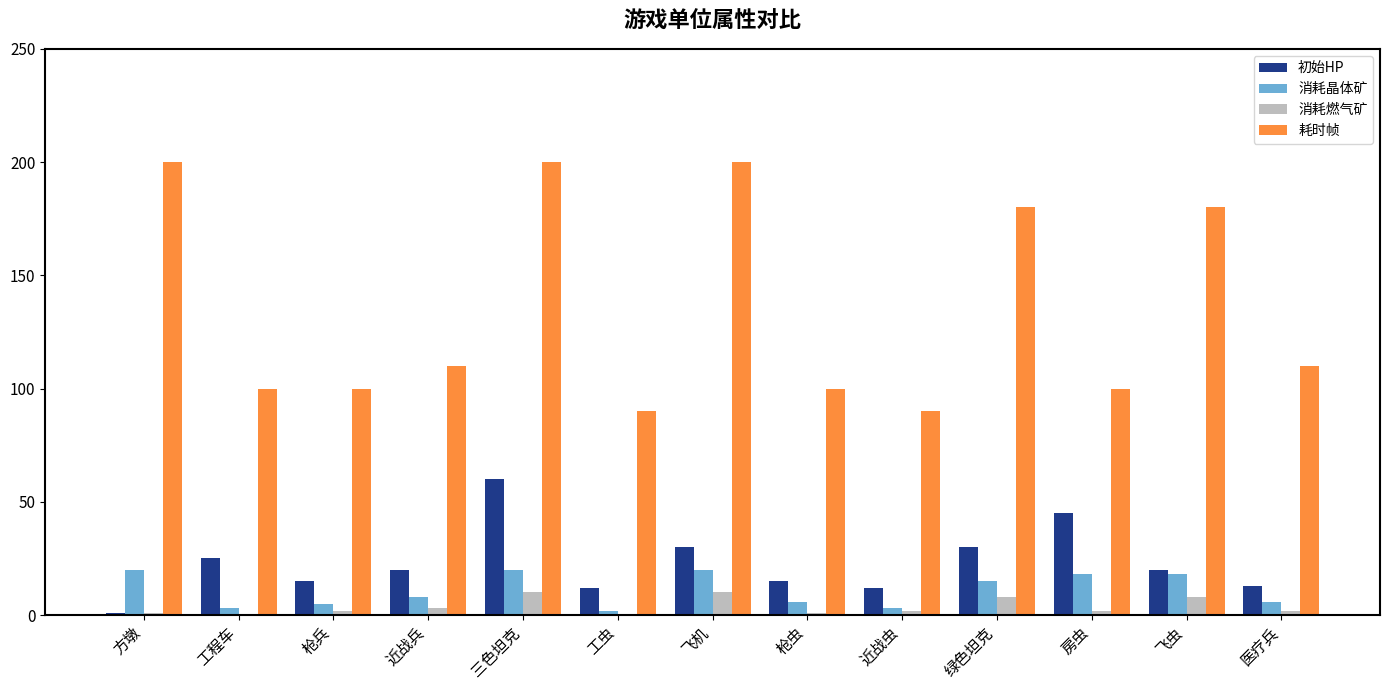

Reading left to right, transcribe all the data shown in this chart.

初始HP: 方墩=1	工程车=25	枪兵=15	近战兵=20	三色坦克=60	工虫=12	飞机=30	枪虫=15	近战虫=12	绿色坦克=30	房虫=45	飞虫=20	医疗兵=13
消耗晶体矿: 方墩=20	工程车=3	枪兵=5	近战兵=8	三色坦克=20	工虫=2	飞机=20	枪虫=6	近战虫=3	绿色坦克=15	房虫=18	飞虫=18	医疗兵=6
消耗燃气矿: 方墩=1	工程车=0	枪兵=2	近战兵=3	三色坦克=10	工虫=0	飞机=10	枪虫=1	近战虫=2	绿色坦克=8	房虫=2	飞虫=8	医疗兵=2
耗时帧: 方墩=200	工程车=100	枪兵=100	近战兵=110	三色坦克=200	工虫=90	飞机=200	枪虫=100	近战虫=90	绿色坦克=180	房虫=100	飞虫=180	医疗兵=110